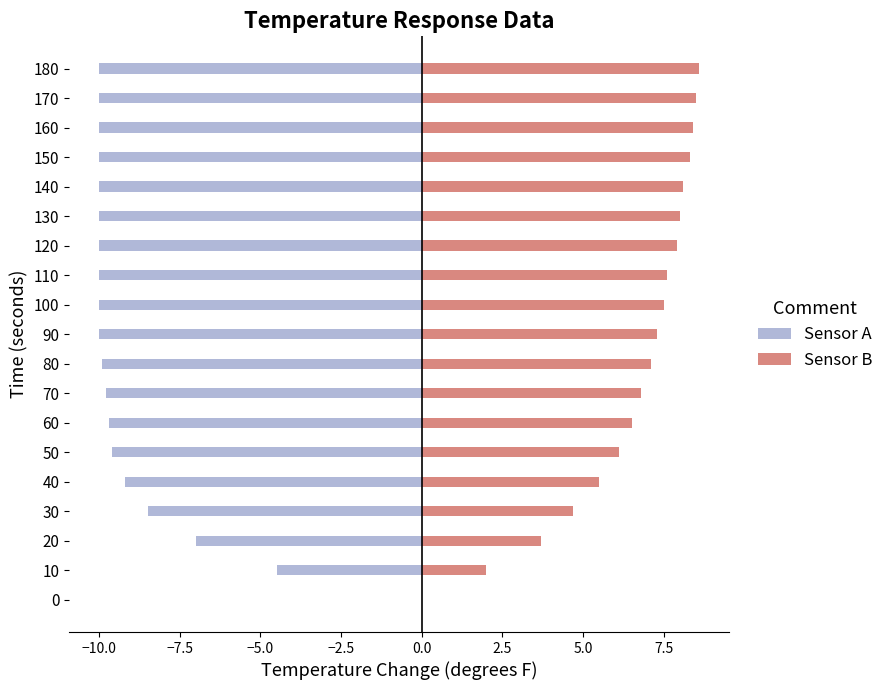

Which series changed the most between 70 and 160?

Sensor B